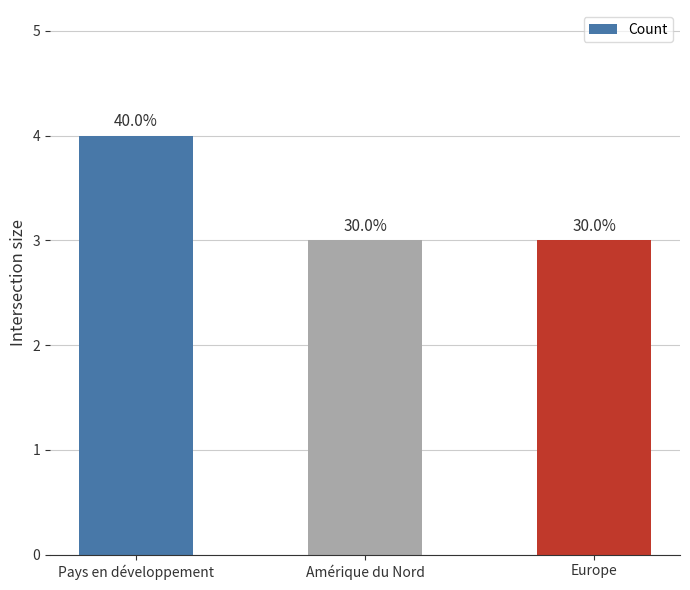

How many bars are there in total?

3